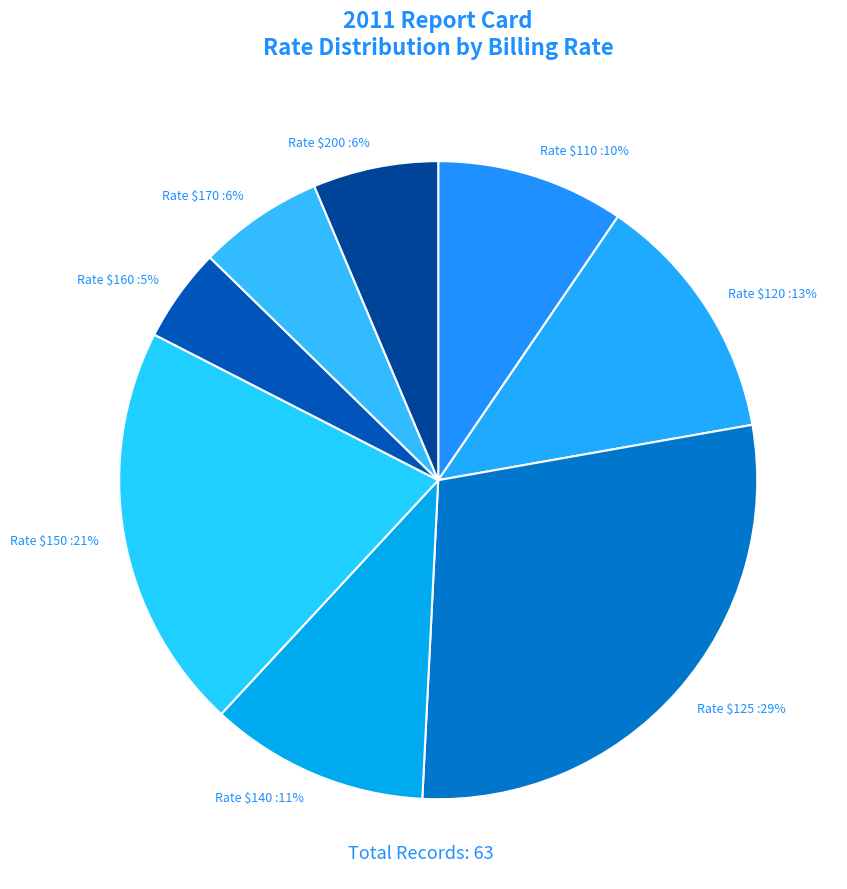

Which slice is the smallest?

Rate $160